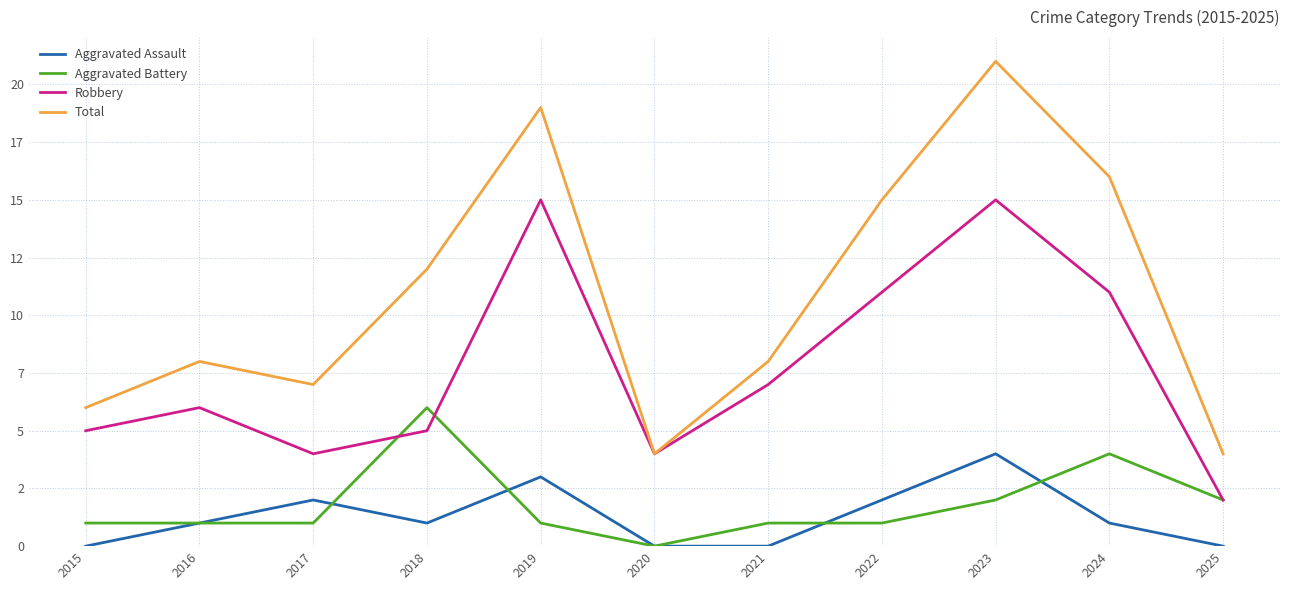

What is the value of the Robbery point at the 4th from the left?

5